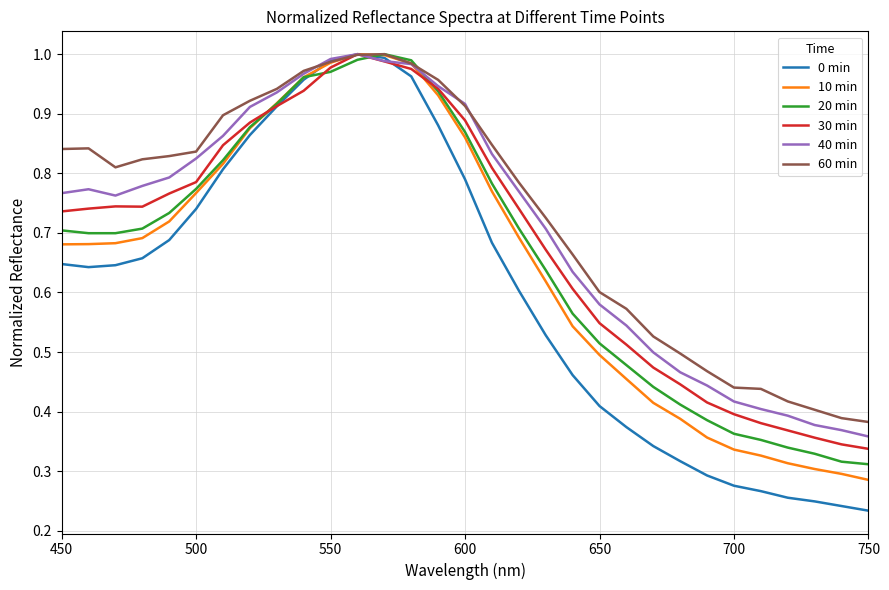

Which series has the widest spread of values?

0 min